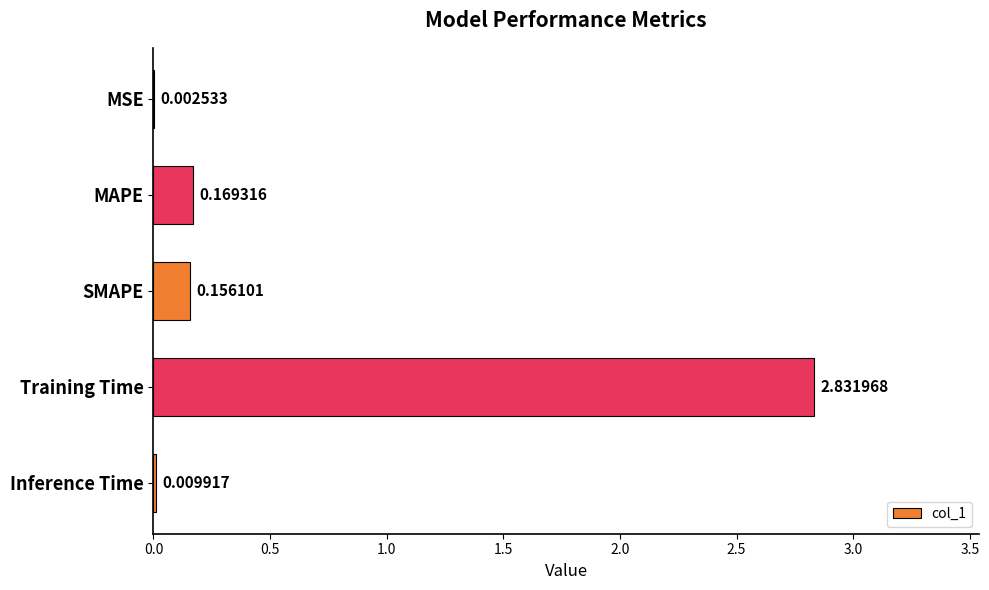

At which label is the value closest to 1?

MAPE